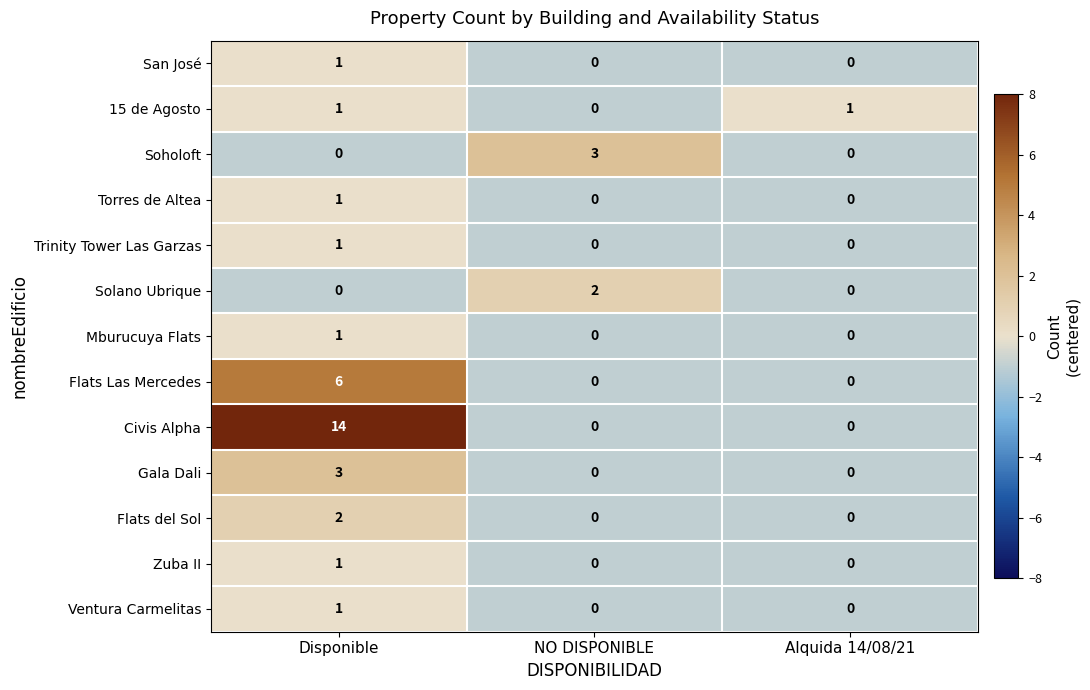

Count the Flats Las Mercedes values in the range 0 to 6.

3